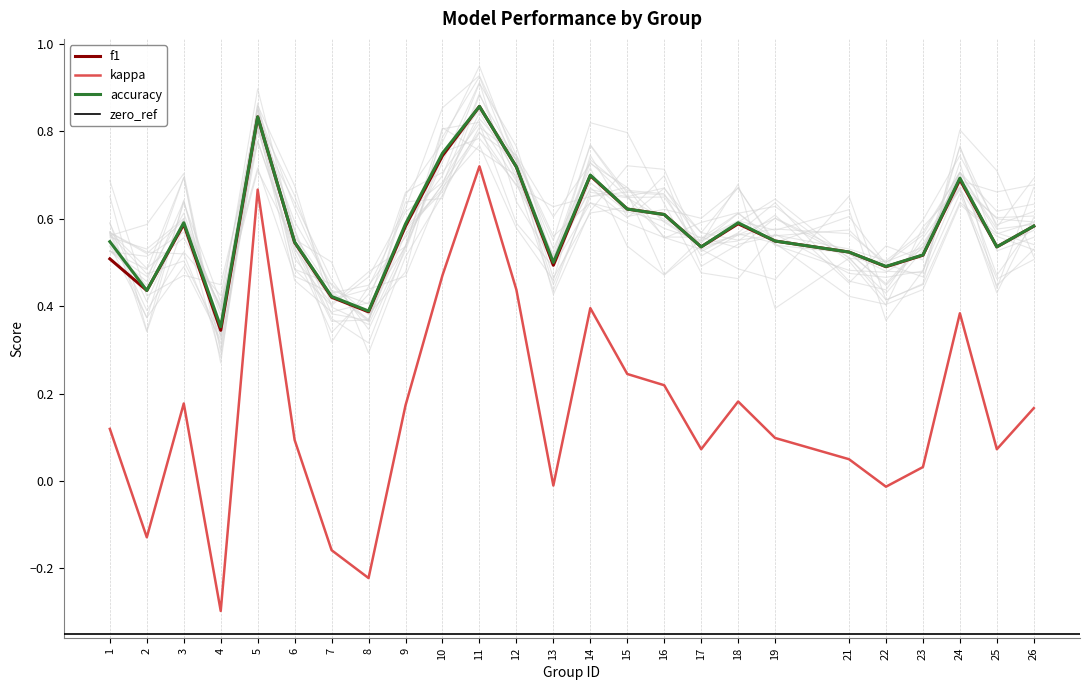

Reading right to left, what are all the values shown in this chart?

f1: 26=0.6	25=0.5	24=0.7	23=0.5	22=0.5	21=0.5	19=0.5	18=0.6	17=0.5	16=0.6	15=0.6	14=0.7	13=0.5	12=0.7	11=0.9	10=0.7	9=0.6	8=0.4	7=0.4	6=0.5	5=0.8	4=0.3	3=0.6	2=0.4	1=0.5
kappa: 26=0.2	25=0.1	24=0.4	23=0.0	22=-0.0	21=0.0	19=0.1	18=0.2	17=0.1	16=0.2	15=0.2	14=0.4	13=-0.0	12=0.4	11=0.7	10=0.5	9=0.2	8=-0.2	7=-0.2	6=0.1	5=0.7	4=-0.3	3=0.2	2=-0.1	1=0.1
accuracy: 26=0.6	25=0.5	24=0.7	23=0.5	22=0.5	21=0.5	19=0.5	18=0.6	17=0.5	16=0.6	15=0.6	14=0.7	13=0.5	12=0.7	11=0.9	10=0.8	9=0.6	8=0.4	7=0.4	6=0.5	5=0.8	4=0.4	3=0.6	2=0.4	1=0.5